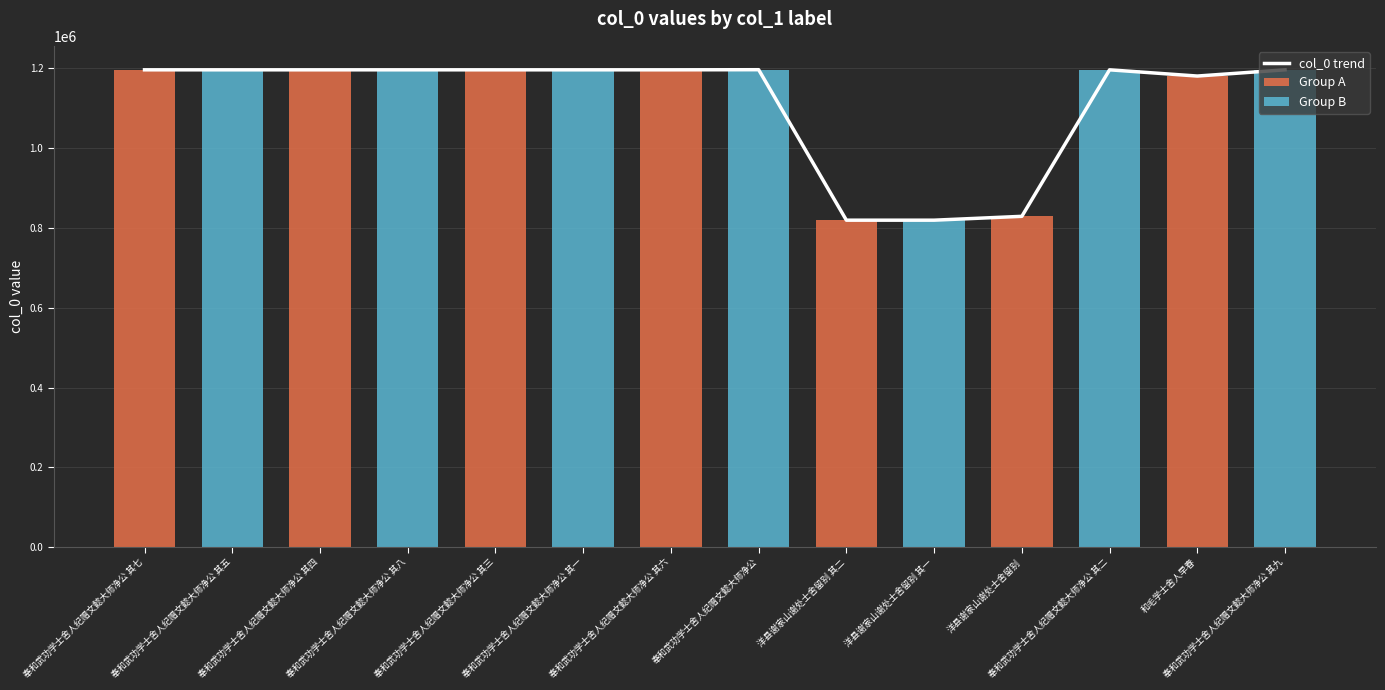

At which category does the chart reach its peak across all series?

奉和武功学士舍人纪赠文懿大师净公